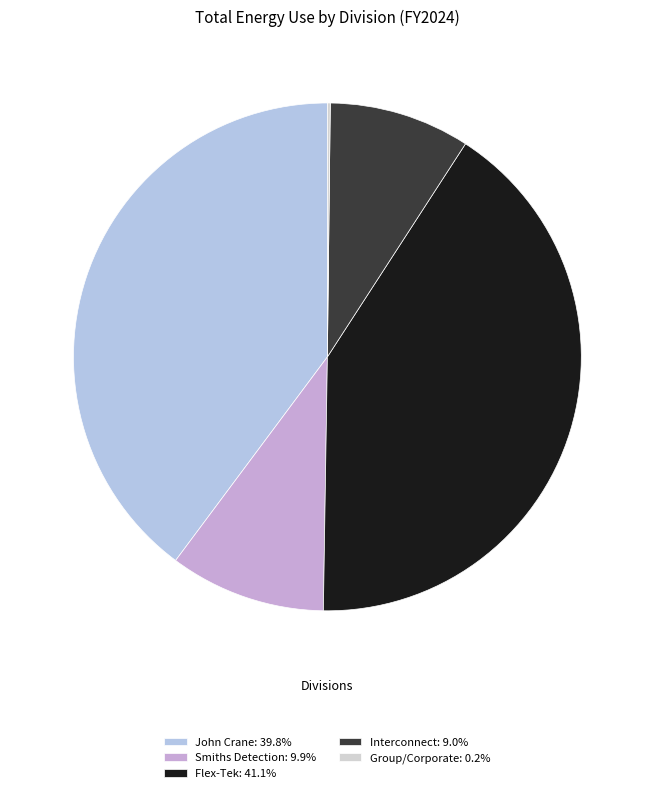

Is it true that John Crane is 30% of the pie?

False